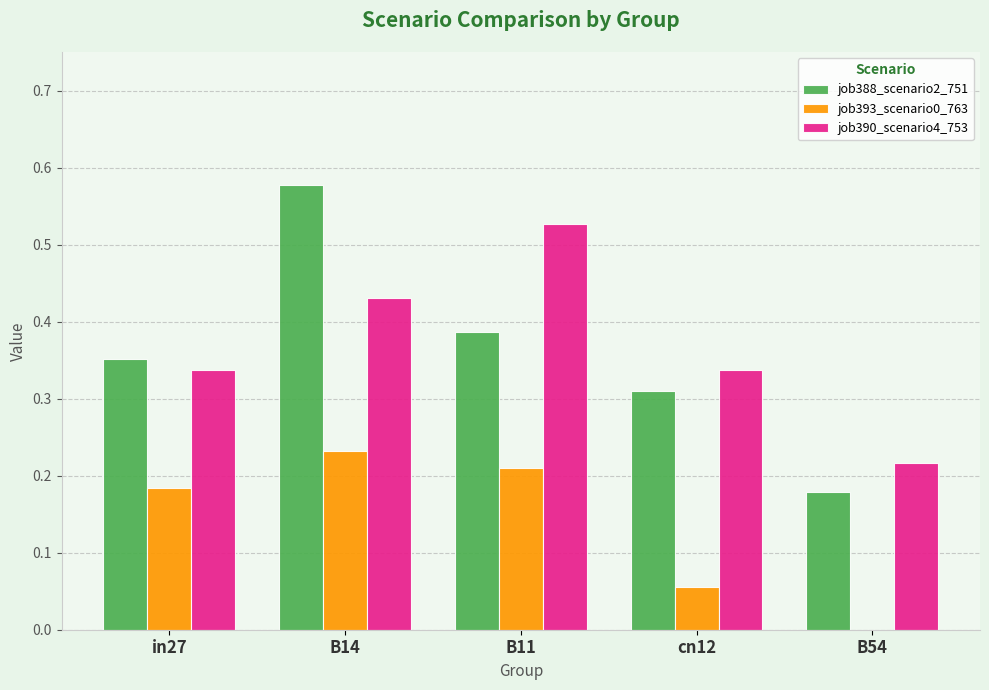

Is the value of job388_scenario2_751 at B14 greater than the value of job390_scenario4_753 at B11?

Yes